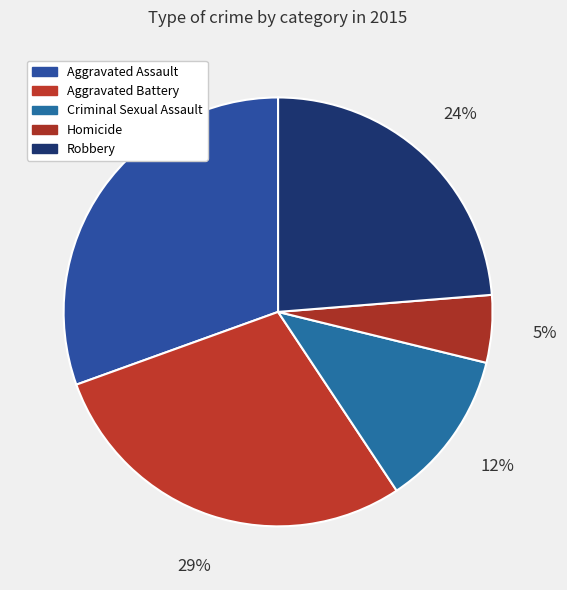

True or false: Aggravated Assault accounts for 41% of the total.

False